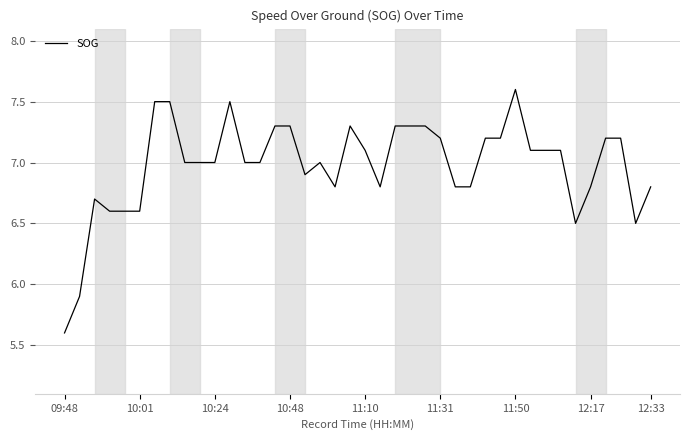

What is the minimum value shown in the chart?

5.6